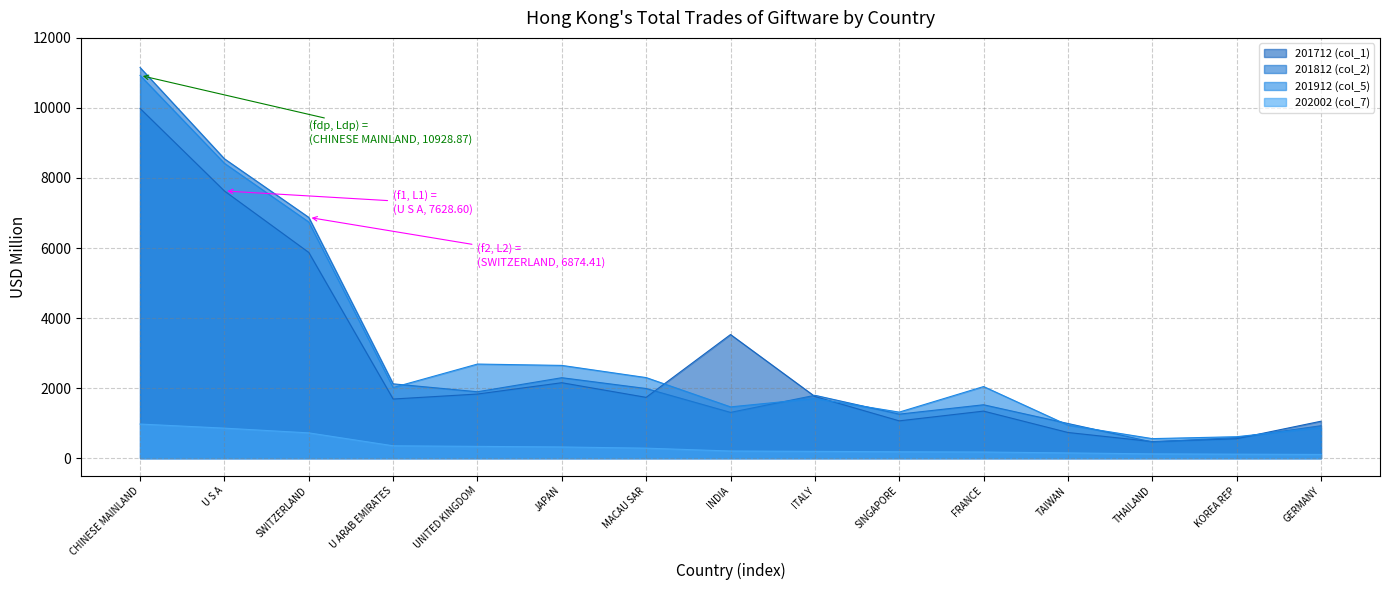

Rank the series at SWITZERLAND from highest to lowest value.

201812 (col_2), 201912 (col_5), 201712 (col_1), 202002 (col_7)